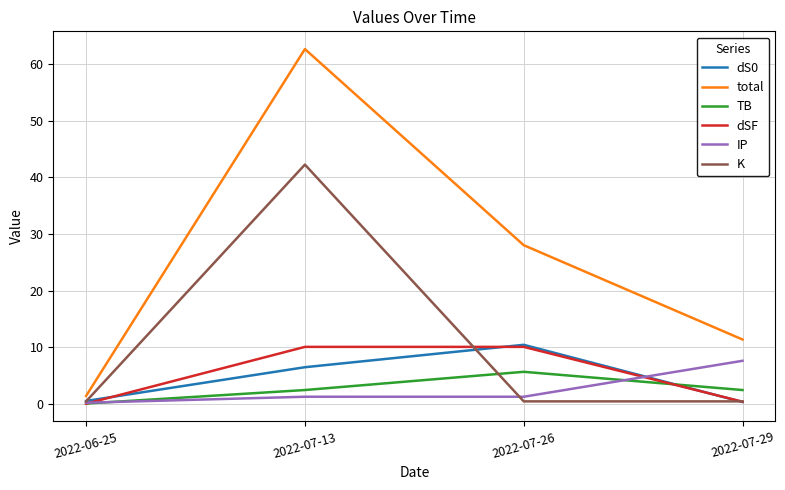

Is the value of K at 2022-07-29 greater than the value of TB at 2022-07-26?

No